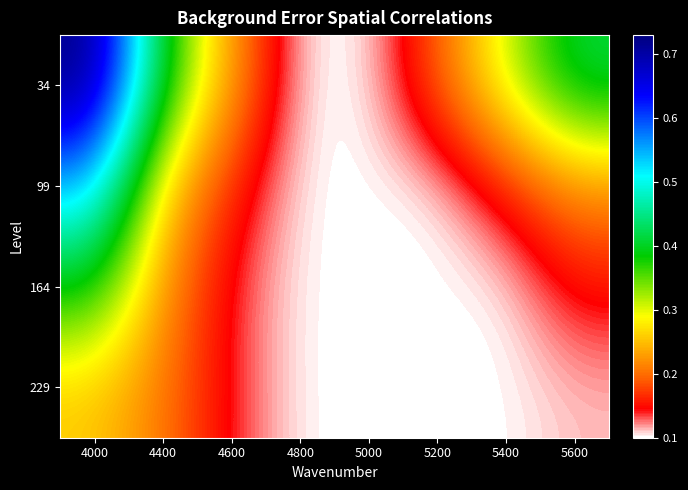

Reading left to right, what are all the values shown in this chart?

34: 4000=0.7	4400=0.4	4600=0.2	4800=0.1	5000=0.1	5200=0.2	5400=0.3	5600=0.4
99: 4000=0.5	4400=0.3	4600=0.2	4800=0.1	5000=0.1	5200=0.1	5400=0.2	5600=0.2
164: 4000=0.4	4400=0.2	4600=0.1	4800=0.1	5000=0.1	5200=0.1	5400=0.1	5600=0.2
229: 4000=0.3	4400=0.2	4600=0.1	4800=0.1	5000=0.1	5200=0.1	5400=0.1	5600=0.1